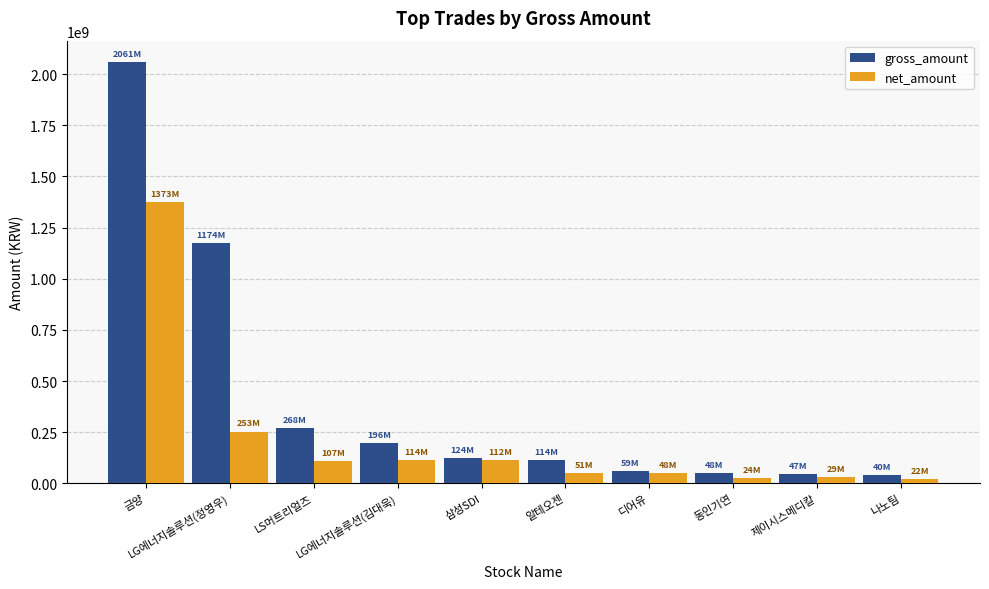

What is the greatest value displayed?

2060660390